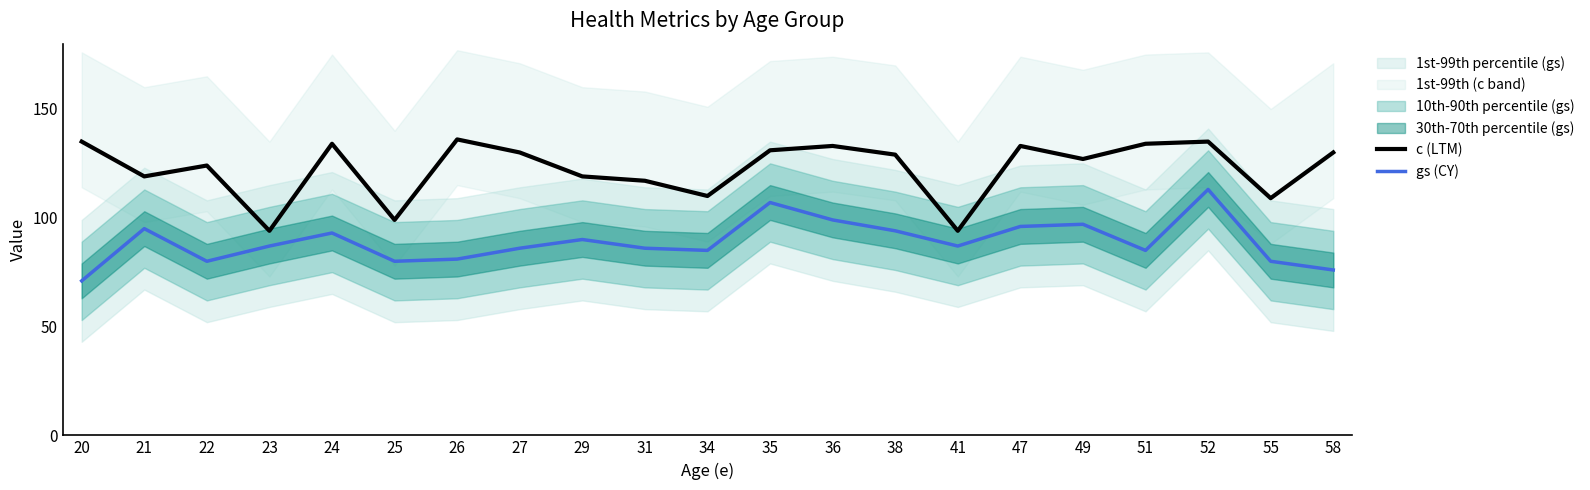

What is the spread (max minus min) of values at 22?

44